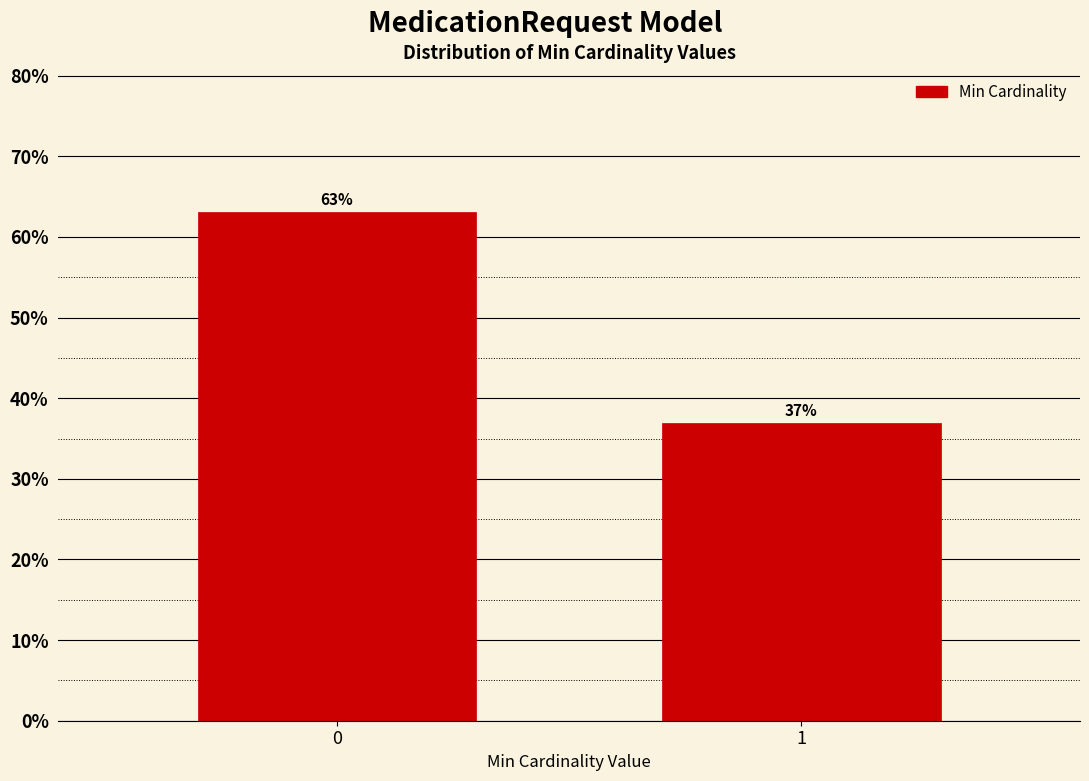

Reading left to right, list all the values displayed in this chart.

63.0	37.0